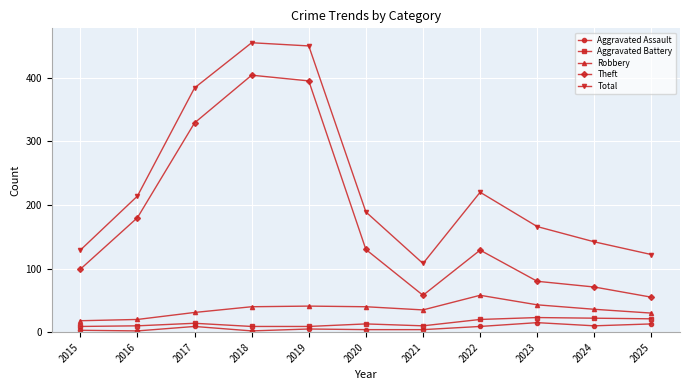

What is the difference between the maximum and minimum values in the Aggravated Battery series?

14